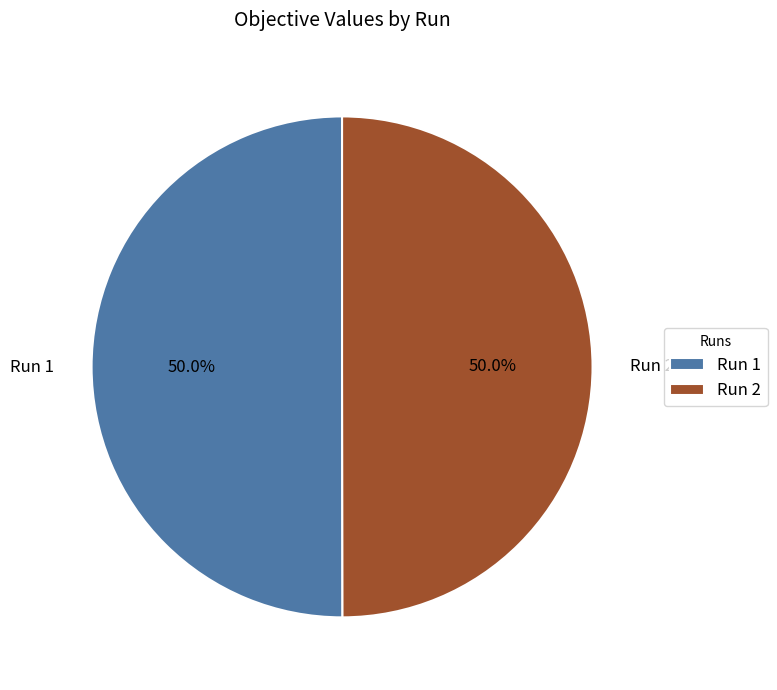

What is the total percentage of Run 1 and Run 2?

100.0%